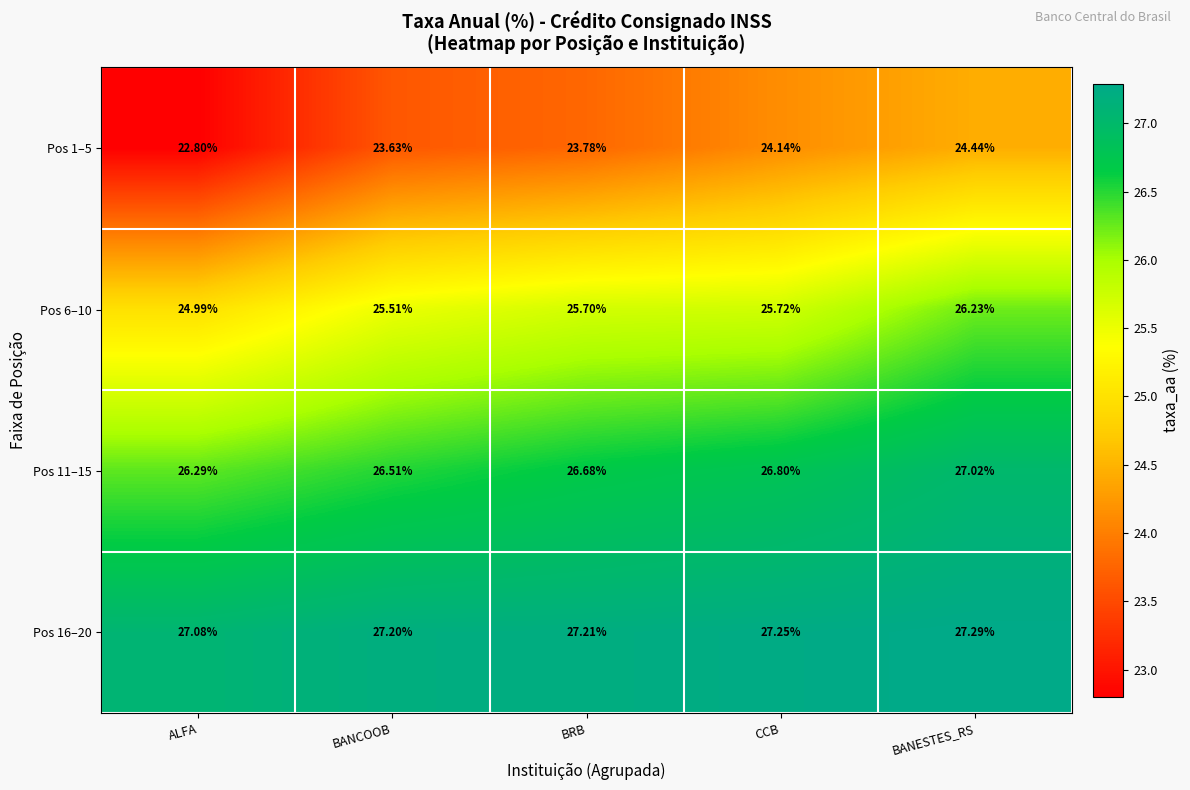

At which label does Pos 6–10 first exceed 25?

BANCOOB